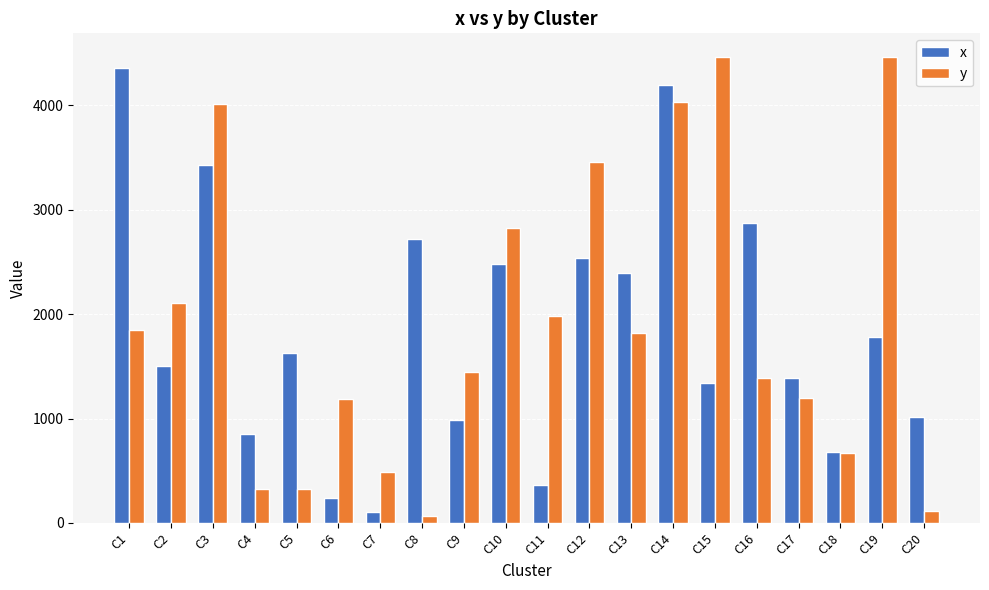

At C12, list the series in order from smallest to largest.

x, y